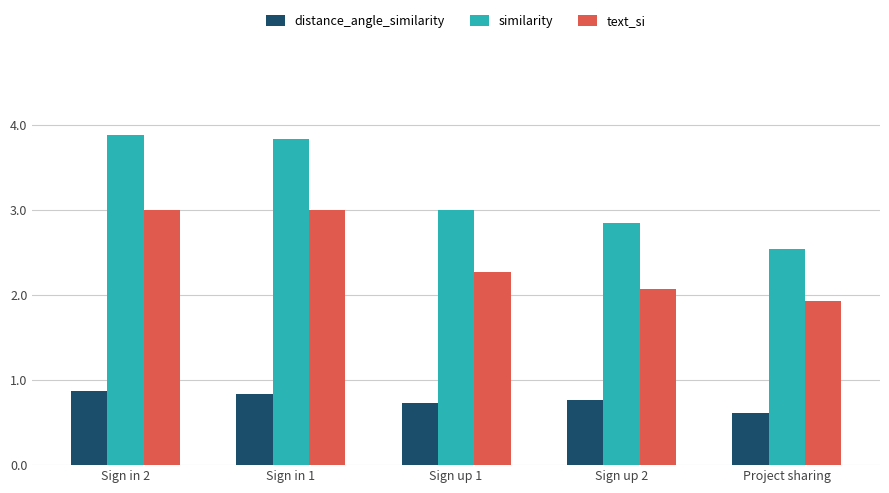

What is the approximate value of similarity at Sign up 2?

2.8